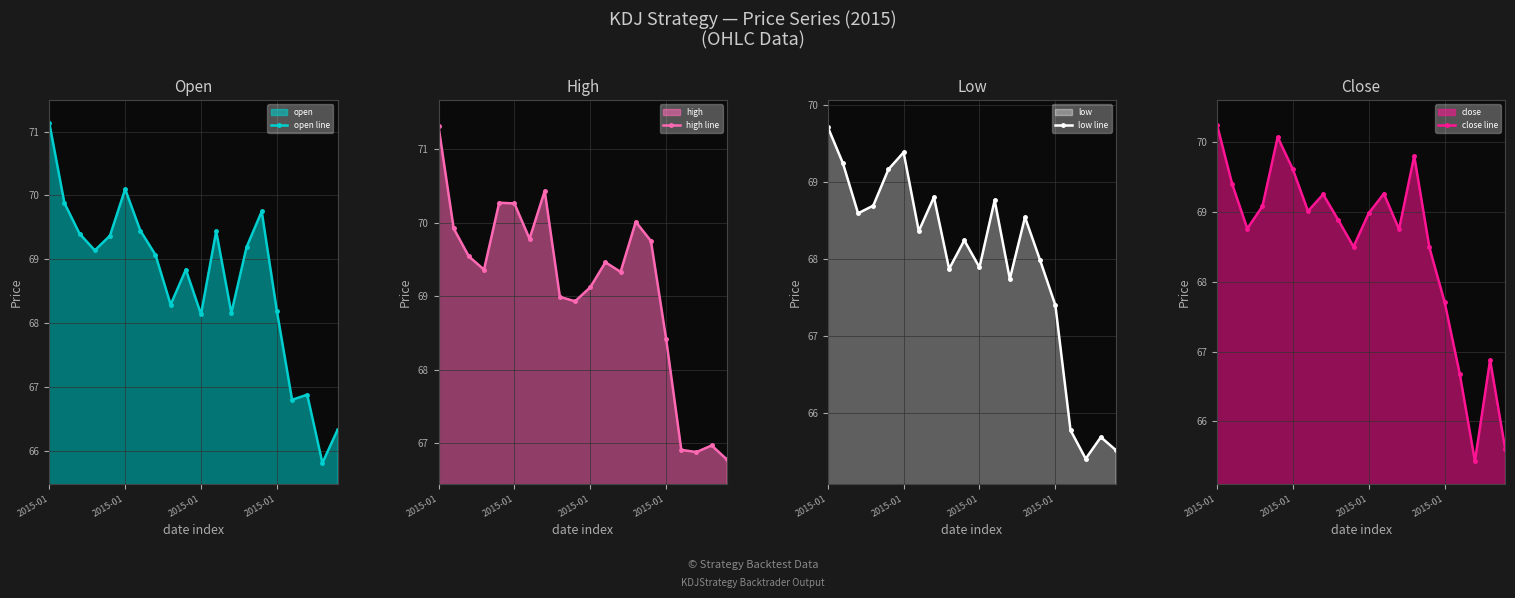

True or false: high line has more than 2 points higher than both neighbors.

True